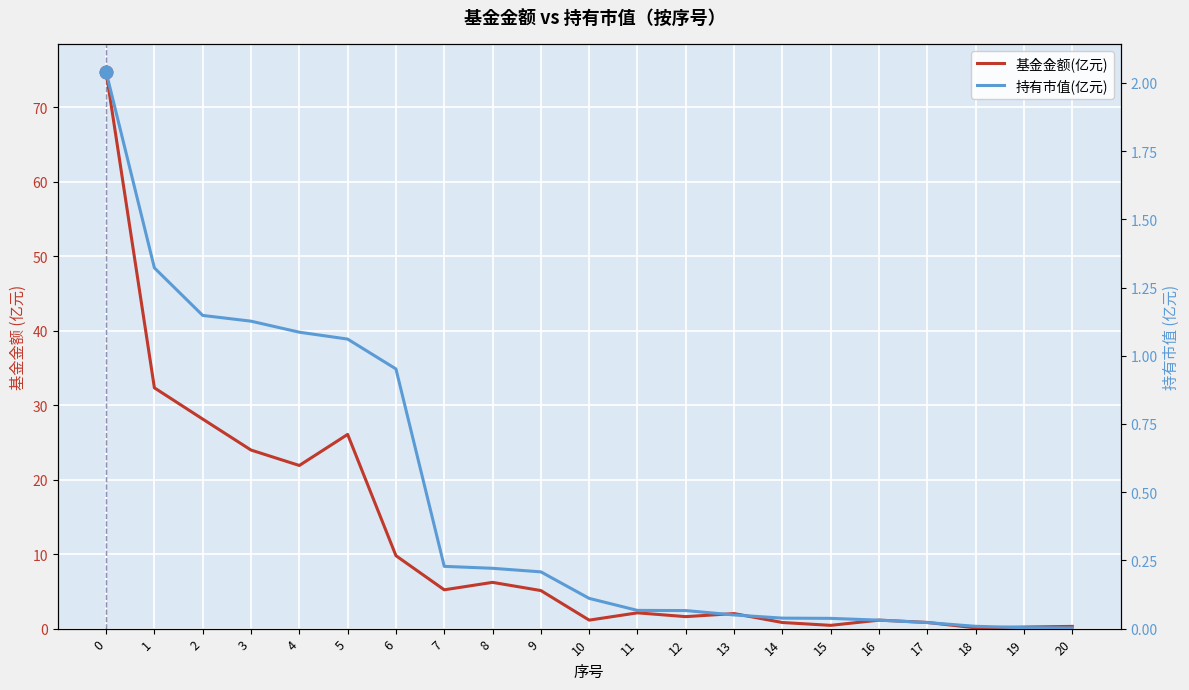

What is the sum of all 持有市值(亿元) values?

9.8